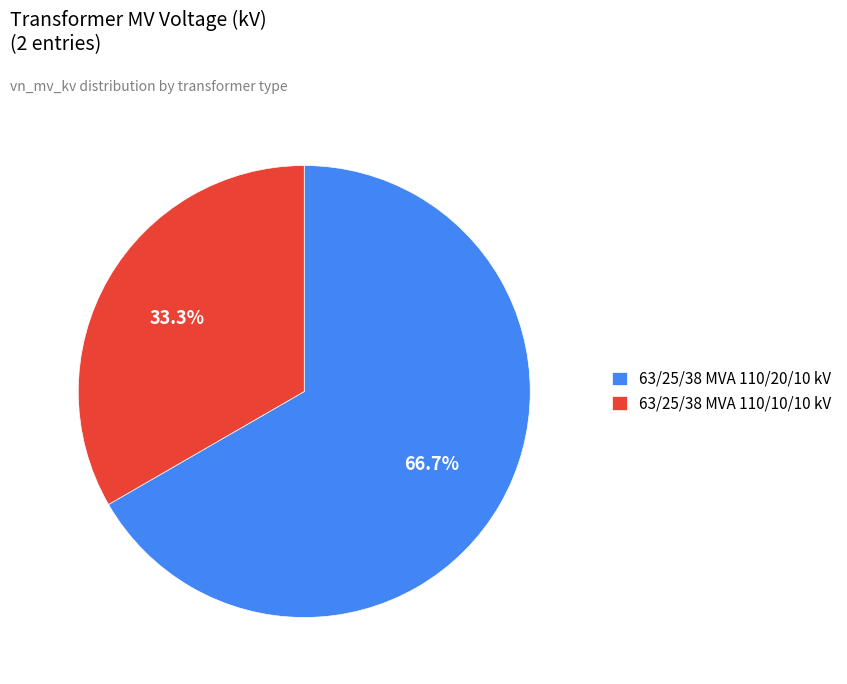

Is there a majority slice in this chart?

Yes